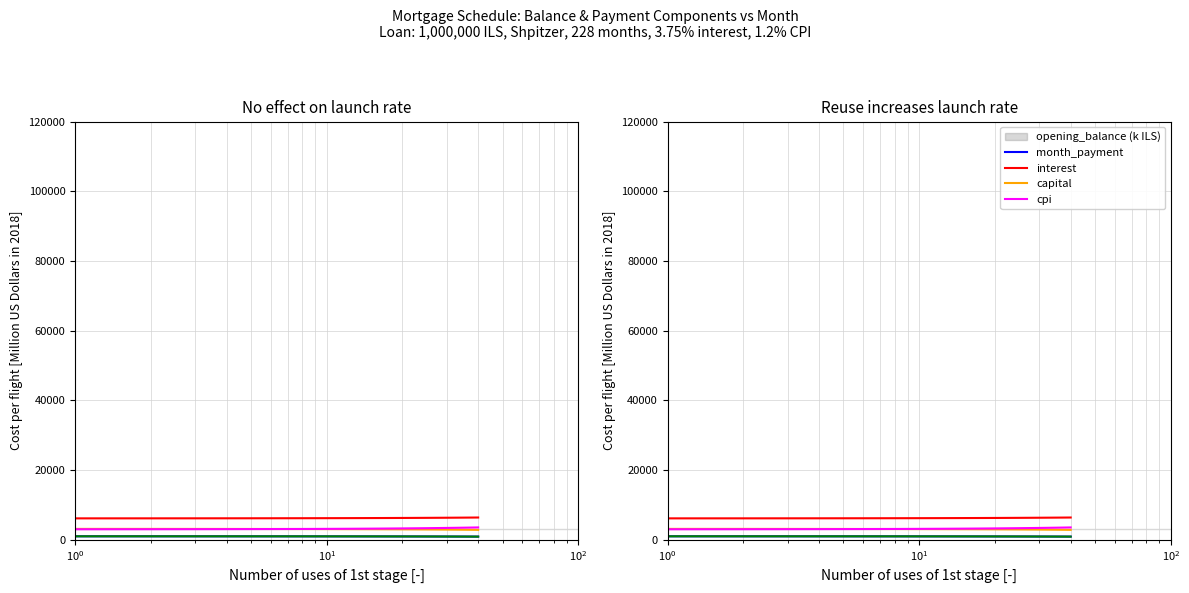

True or false: capital and cpi cross at least once.

False